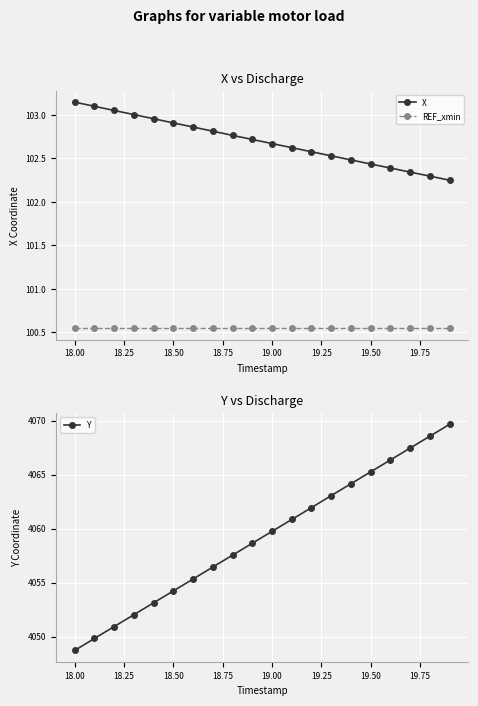

List the series in order of their peak value, highest first.

Y, X, REF_xmin